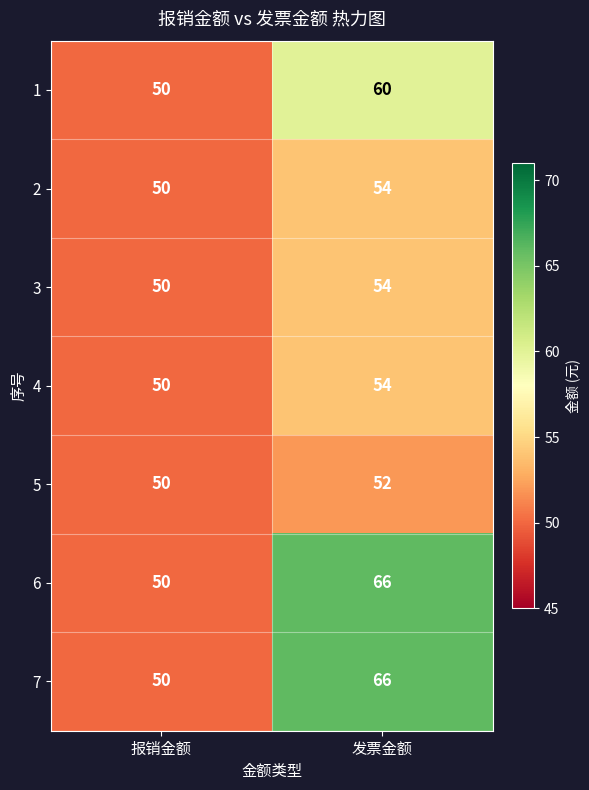

What is the sum of all 7 values?

116